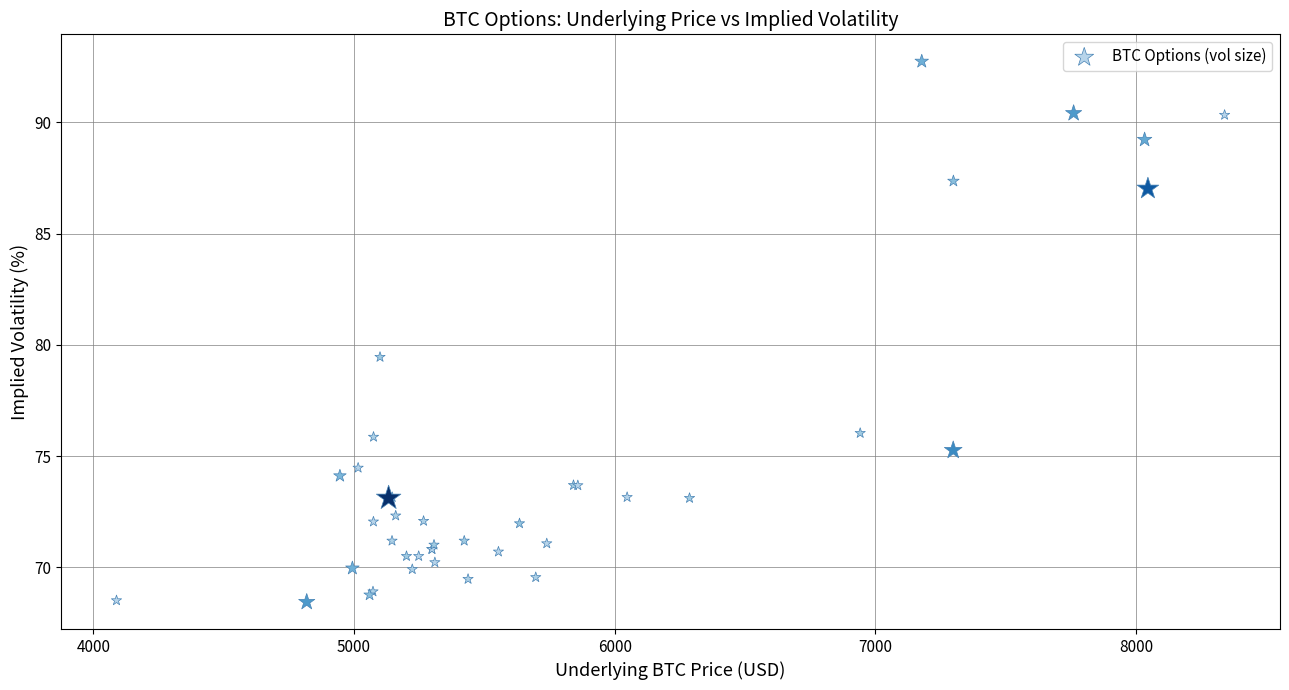

What Y value in the scatter plot is closest to 80?

79.5